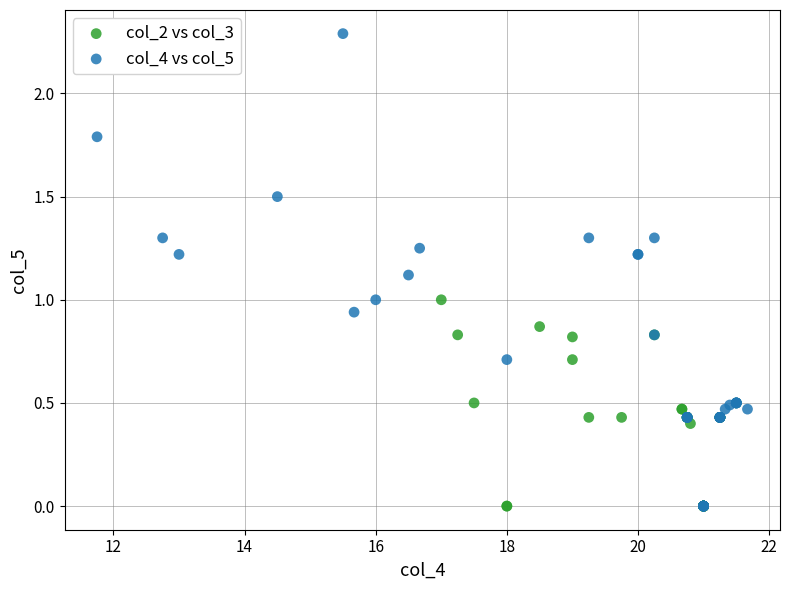

What are all the series names shown in the legend?

col_2 vs col_3, col_4 vs col_5